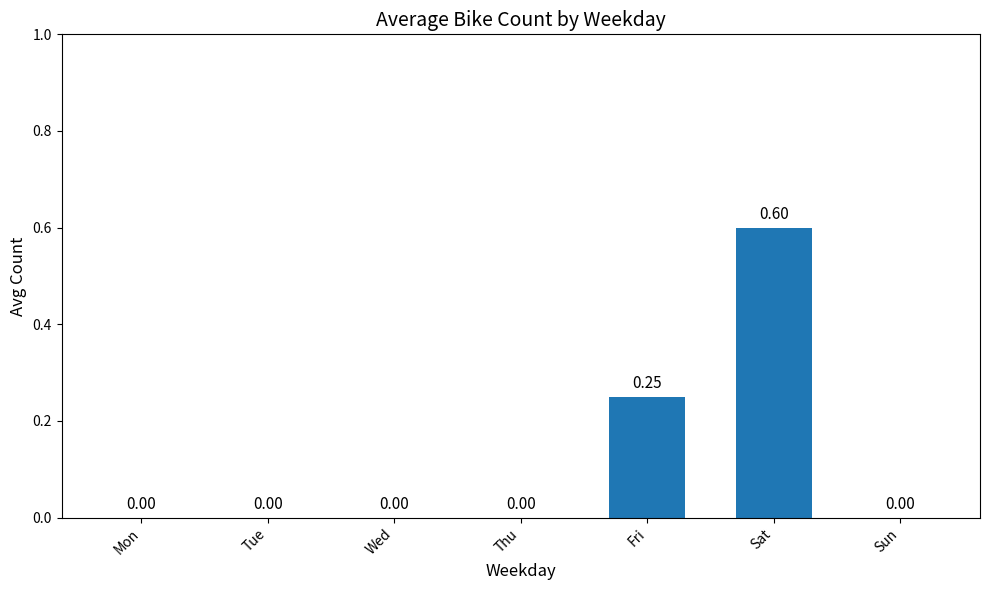

Which category has the highest value across all series?

Sat